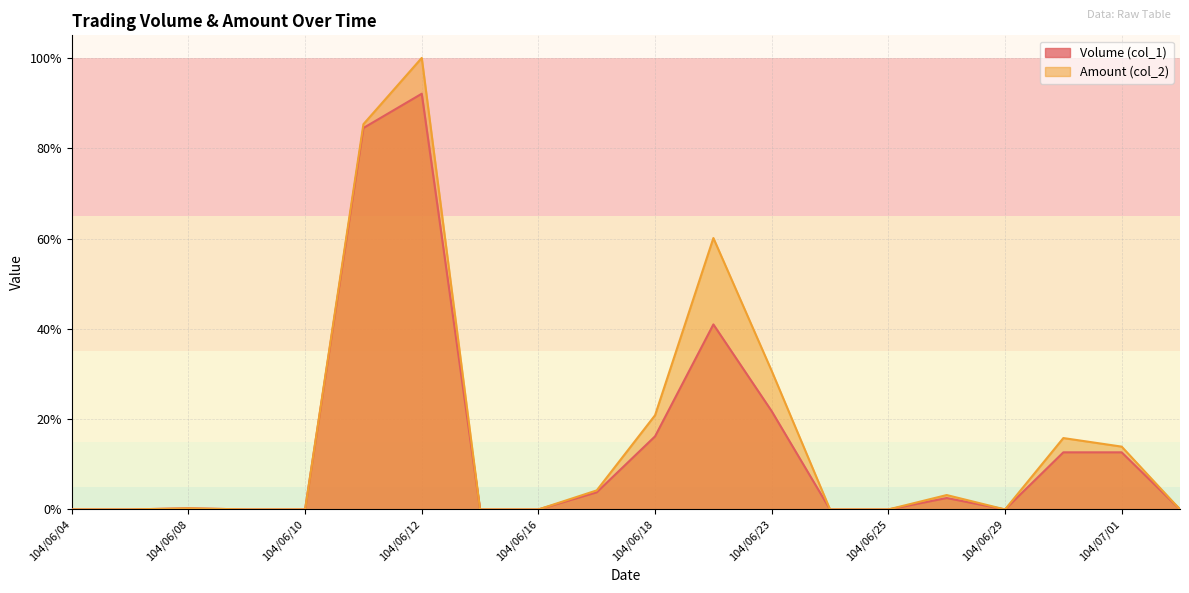

True or false: Volume (col_1) has a value of -0.6 at 104/06/04.

False